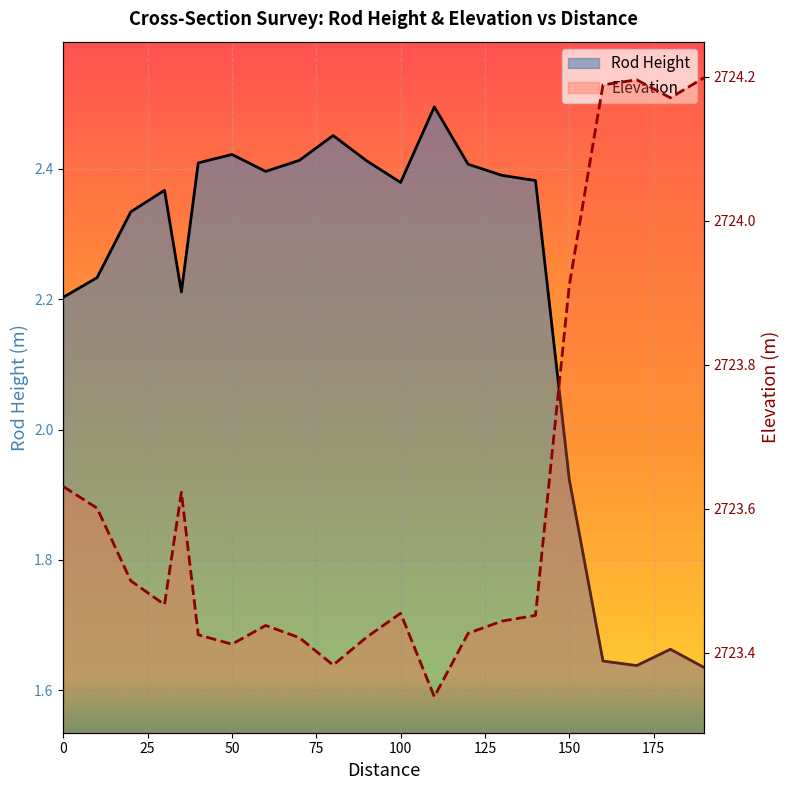

At which category is the sum across all series the highest?

10